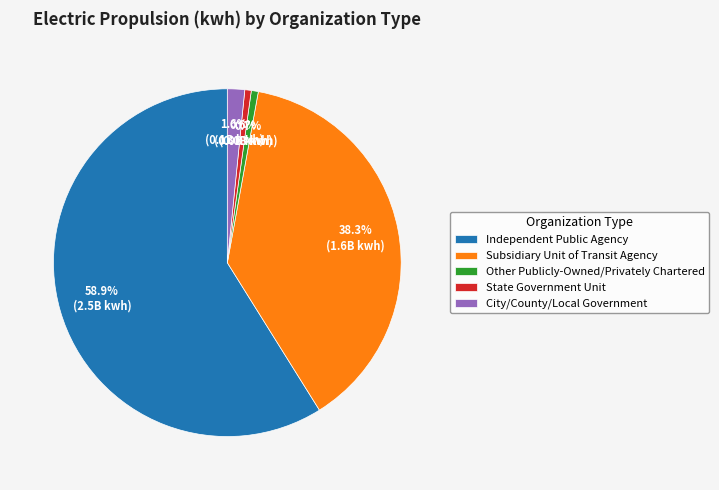

Is there a majority slice in this chart?

Yes